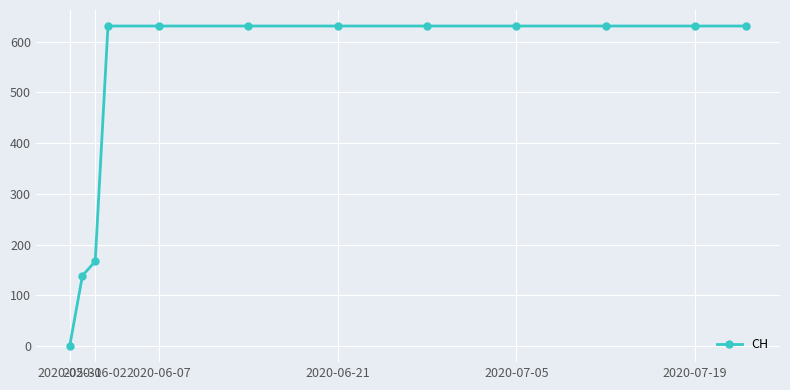

How many data points are less than 631?

3